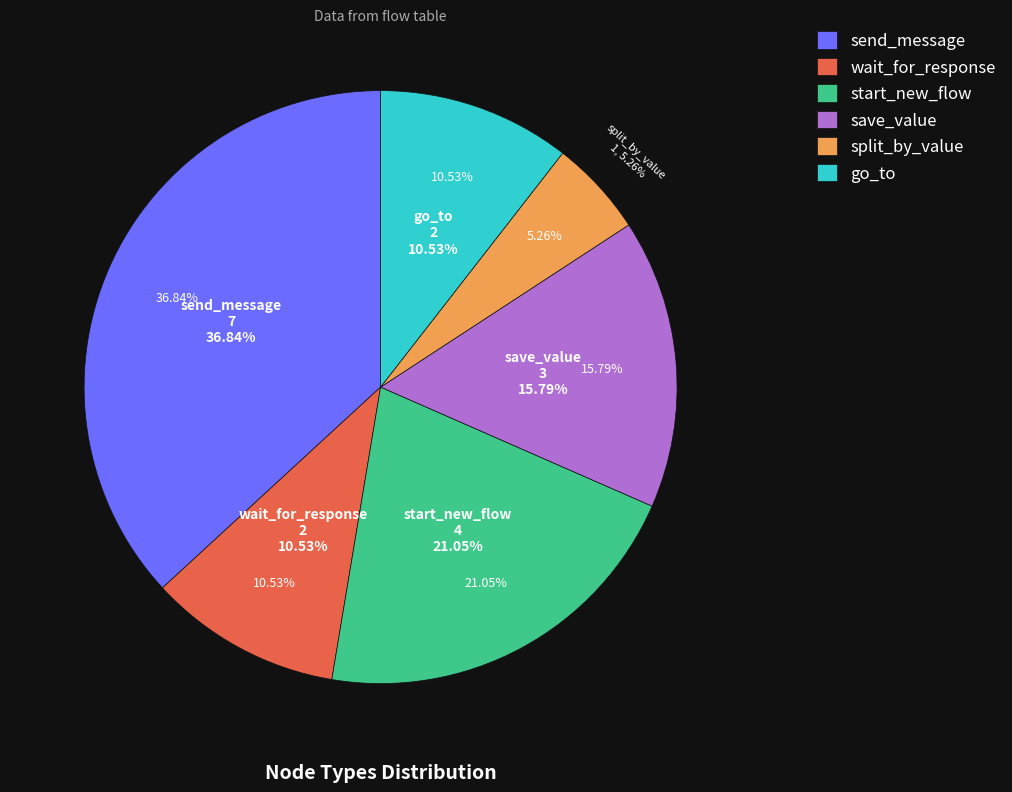

Is the sum of split_by_value and wait_for_response greater than half?

No